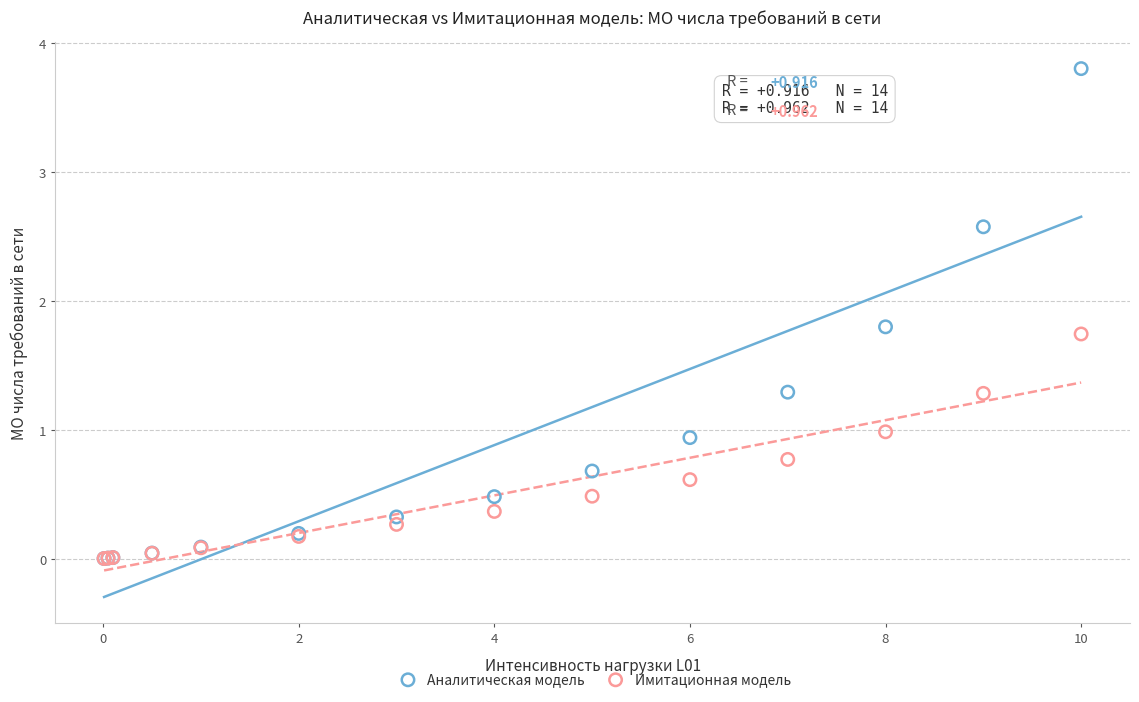

What are all the series names shown in the legend?

Аналитическая модель, Имитационная модель